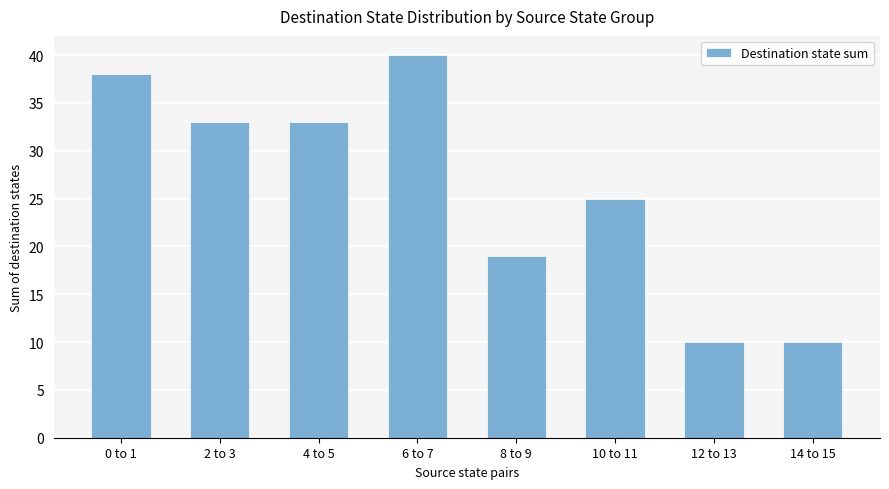

Where is the data nearest to the value 25?

10 to 11